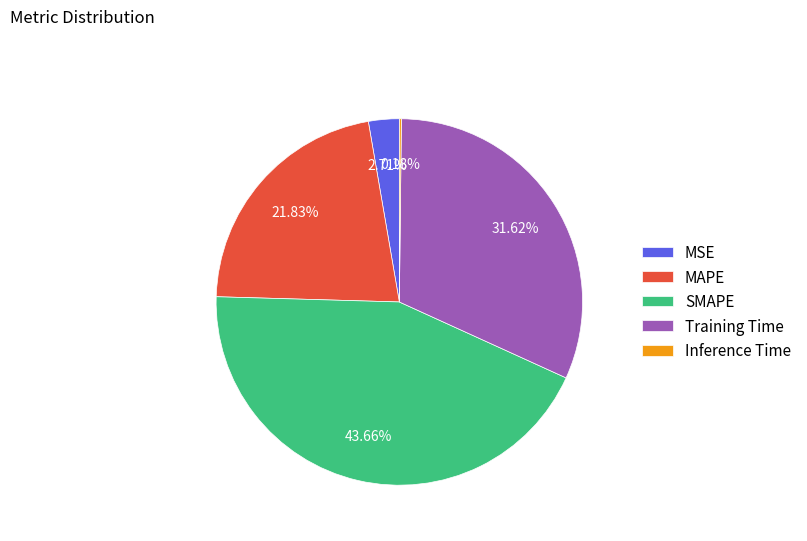

Which category has the biggest portion of the pie?

SMAPE